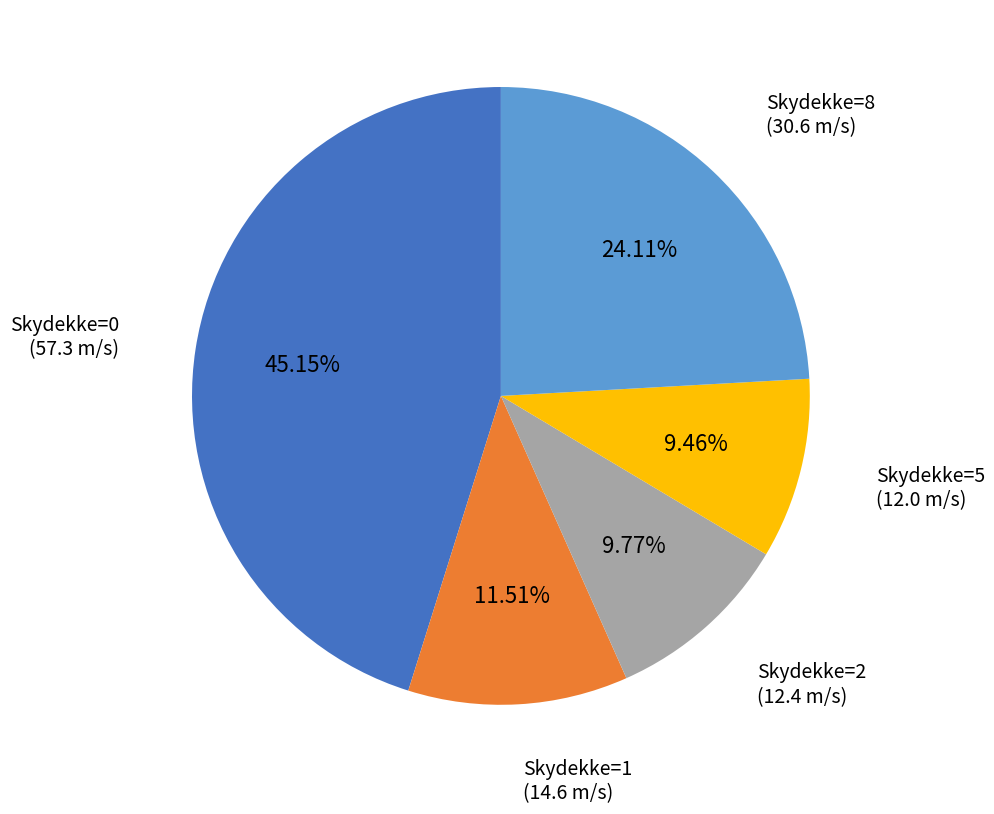

Approximately how many times larger is the value at Skydekke=8 compared to Skydekke=2?

2.5